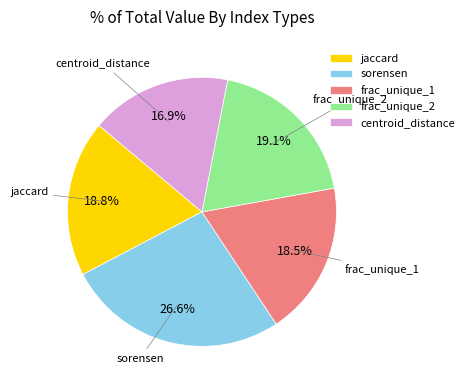

To the nearest percent, what percentage of the pie is centroid_distance?

17%